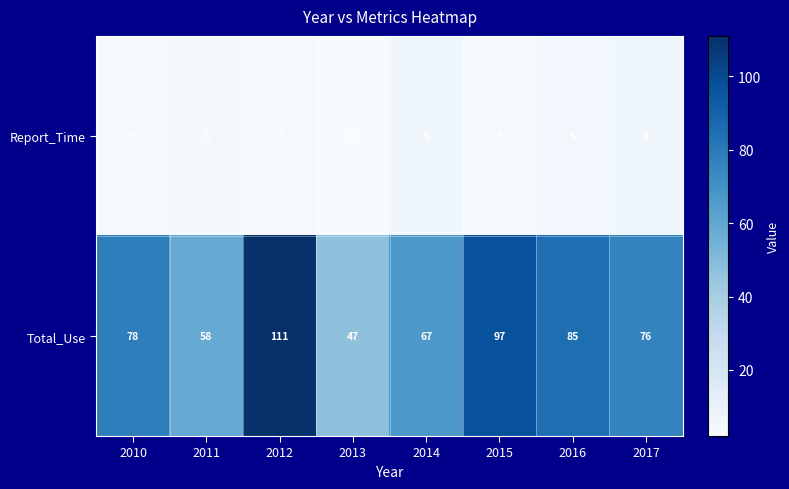

How many Report_Time values are between 3 and 6?

7